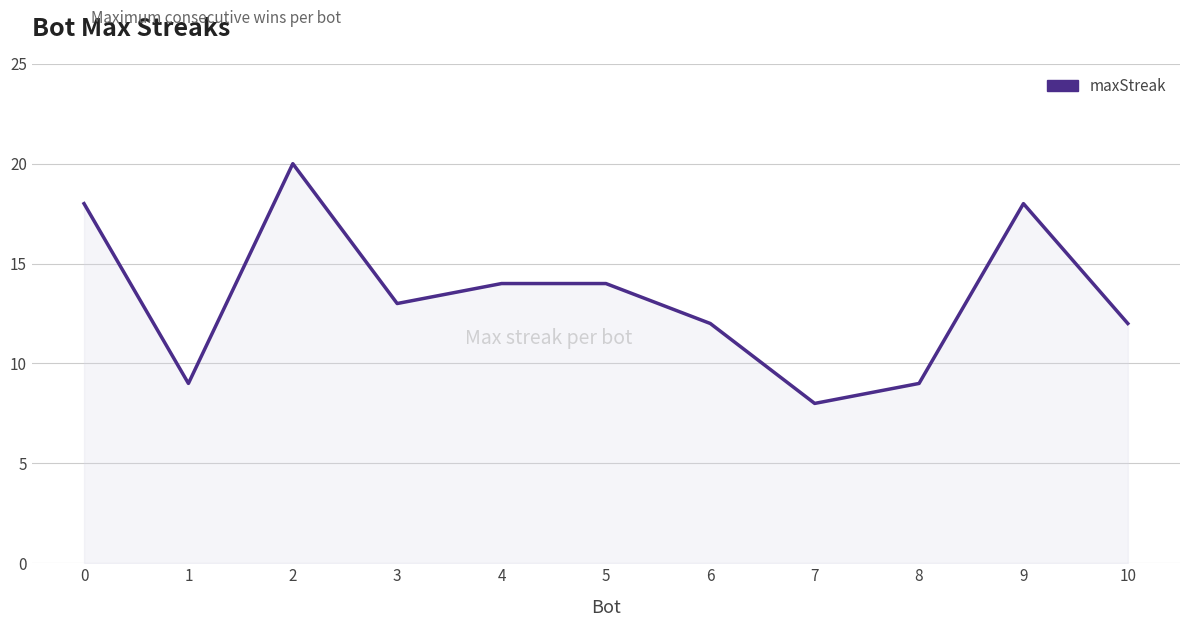

What is the sum of the values at 4 and 8?

23